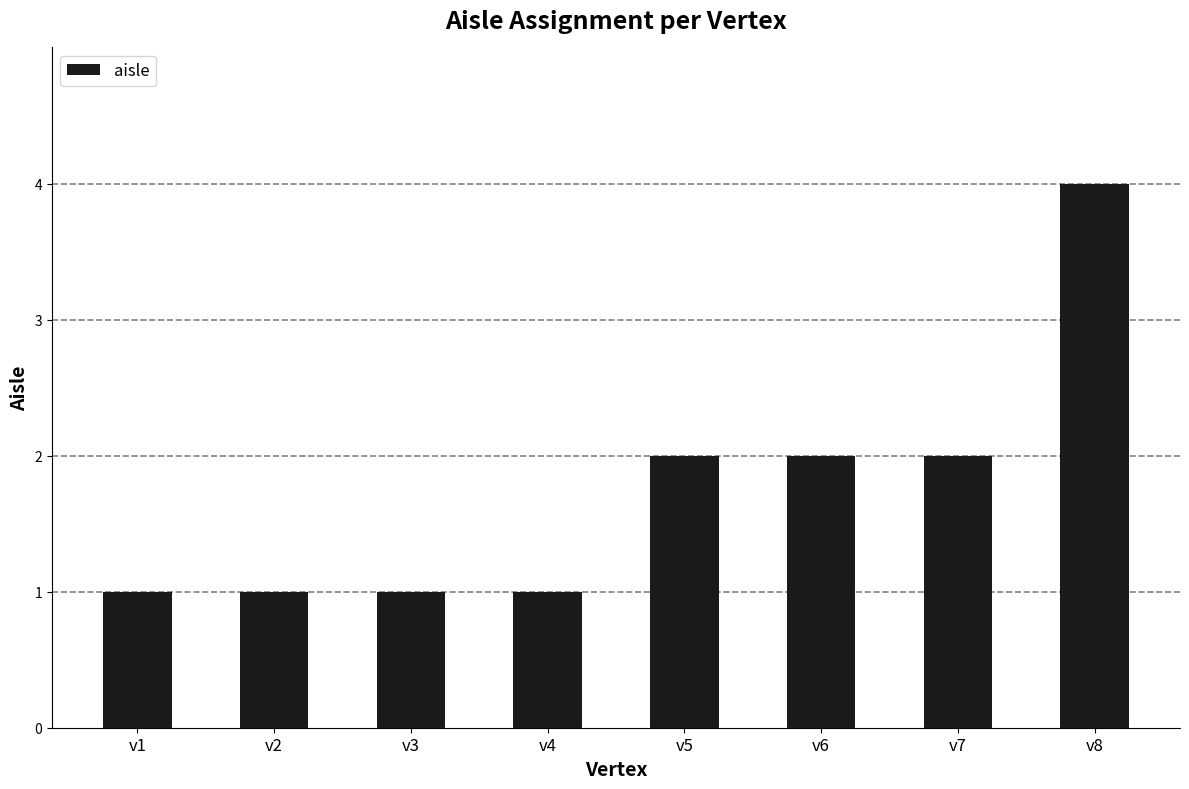

What is the value of the 4th bar from the left?

1